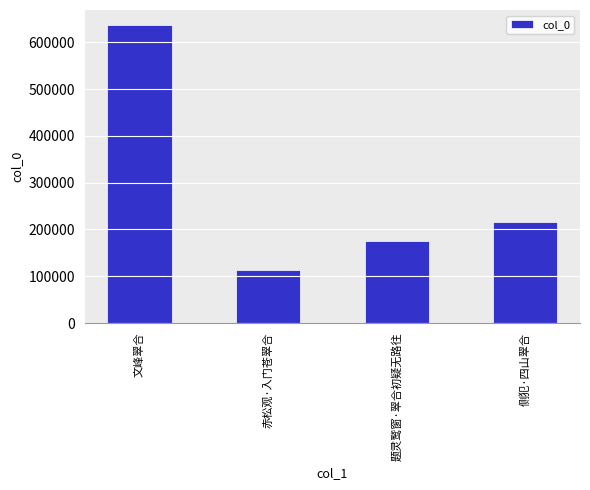

Count the number of categories in the chart.

4